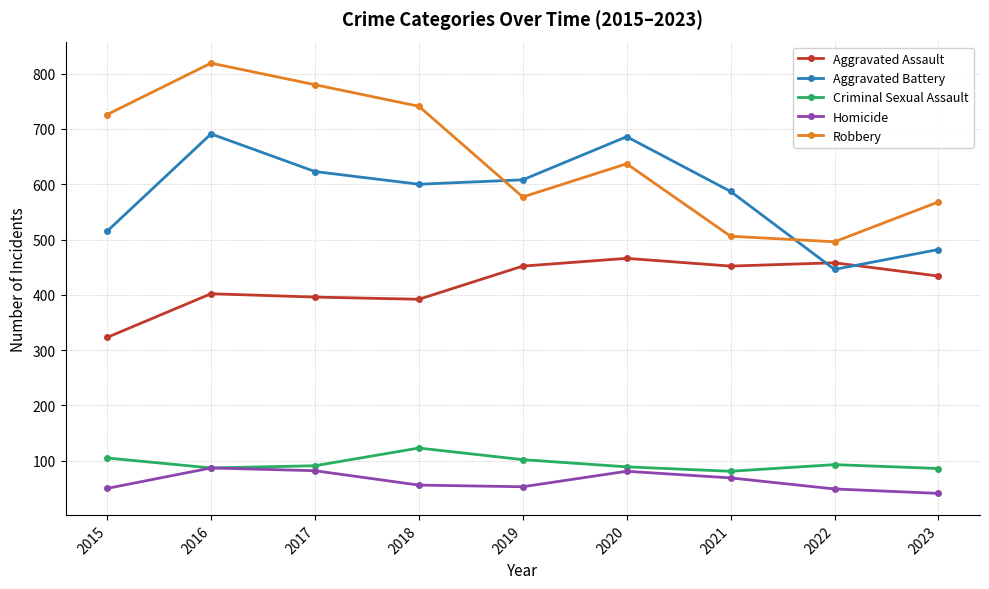

Which series ends up on top after the final intersection of Aggravated Assault and Aggravated Battery?

Aggravated Battery